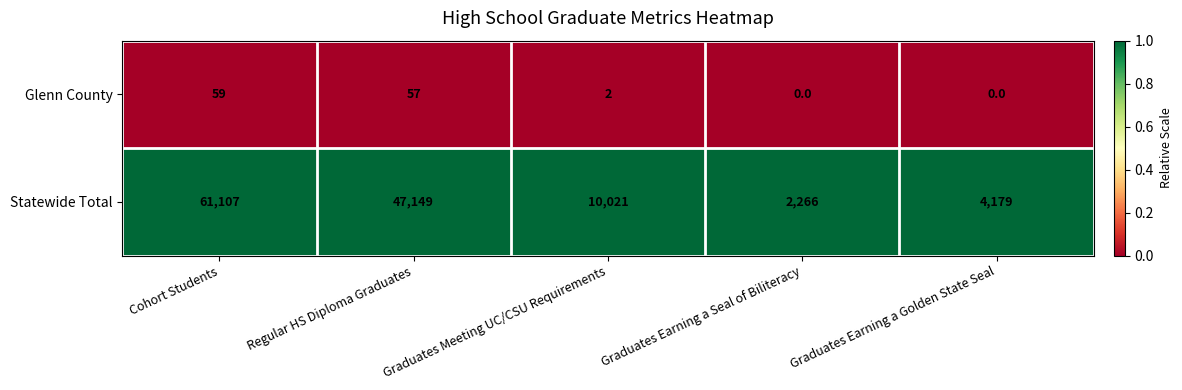

True or false: Glenn County has a value of 57 at Regular HS Diploma Graduates.

True